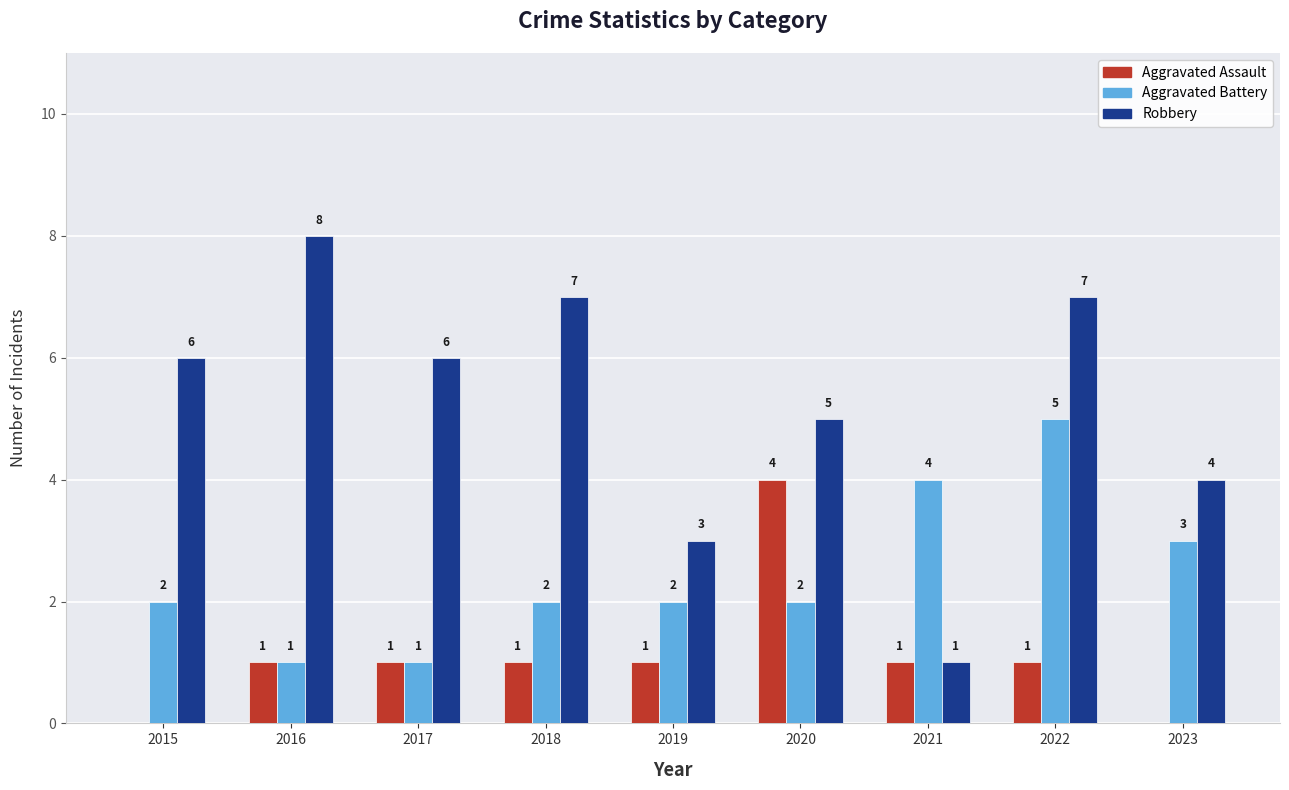

What is the sum of all Aggravated Assault values?

10